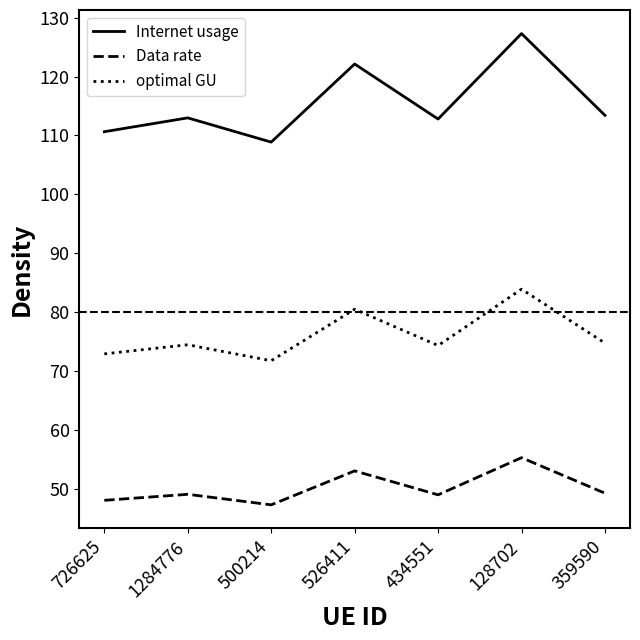

Which series has the largest total across all categories?

Internet usage